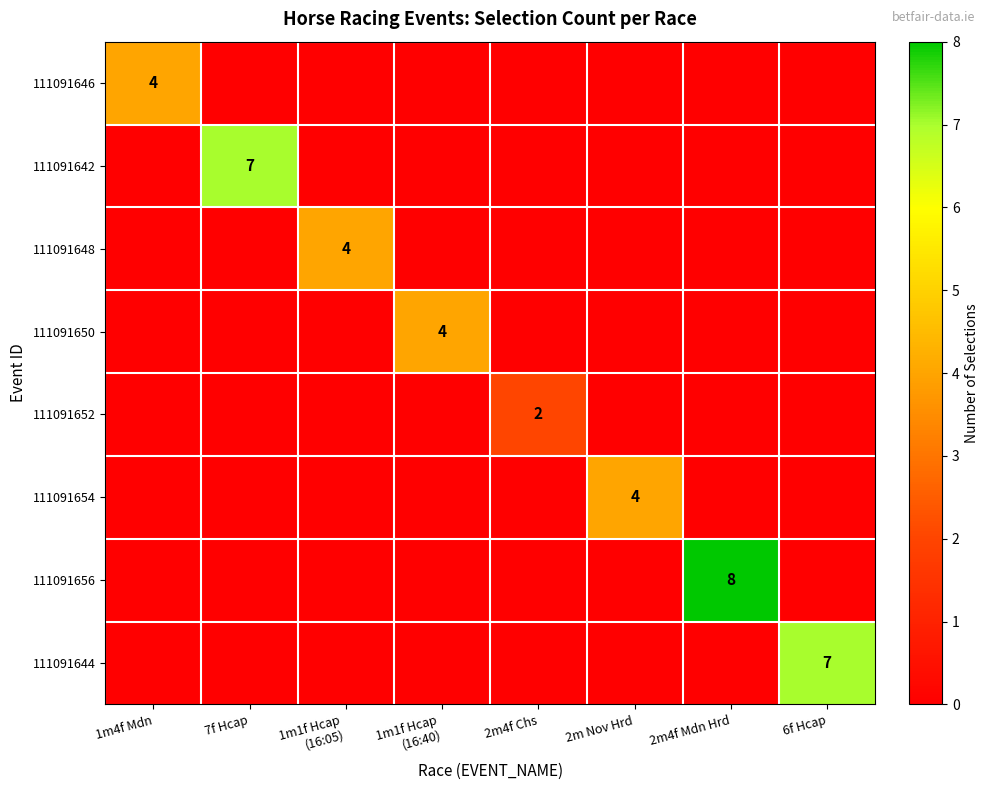

What is the spread (max minus min) of values at 2m4f Chs?

2